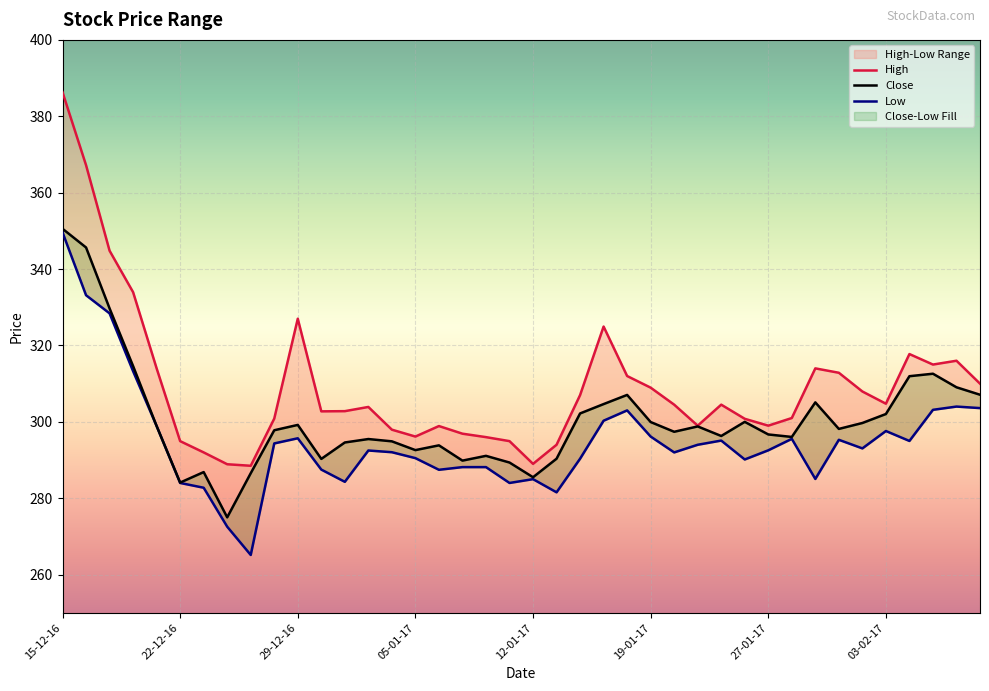

Which series has the largest total across all categories?

High